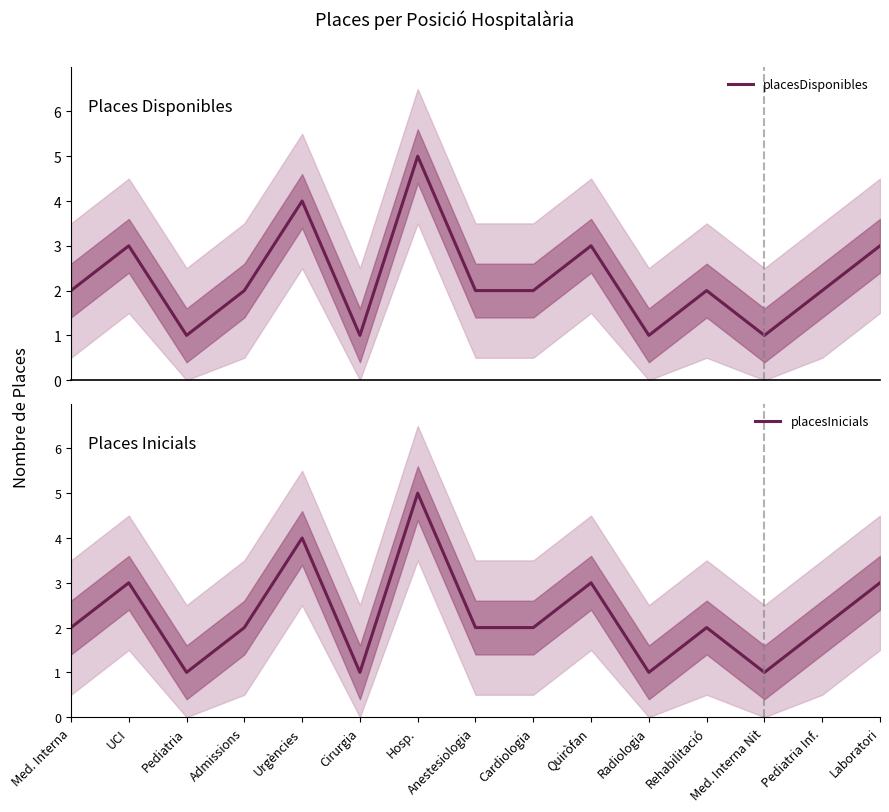

What is the label of the 1st point from the left?

Med. Interna